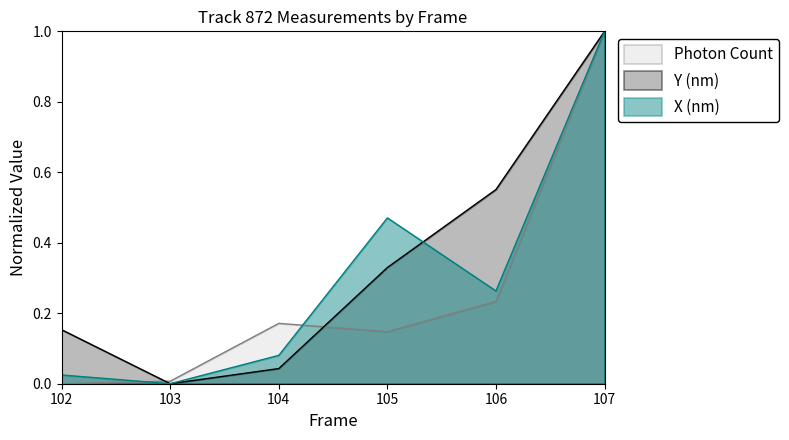

What are all the series names shown in the legend?

Photon Count, Y (nm), X (nm)